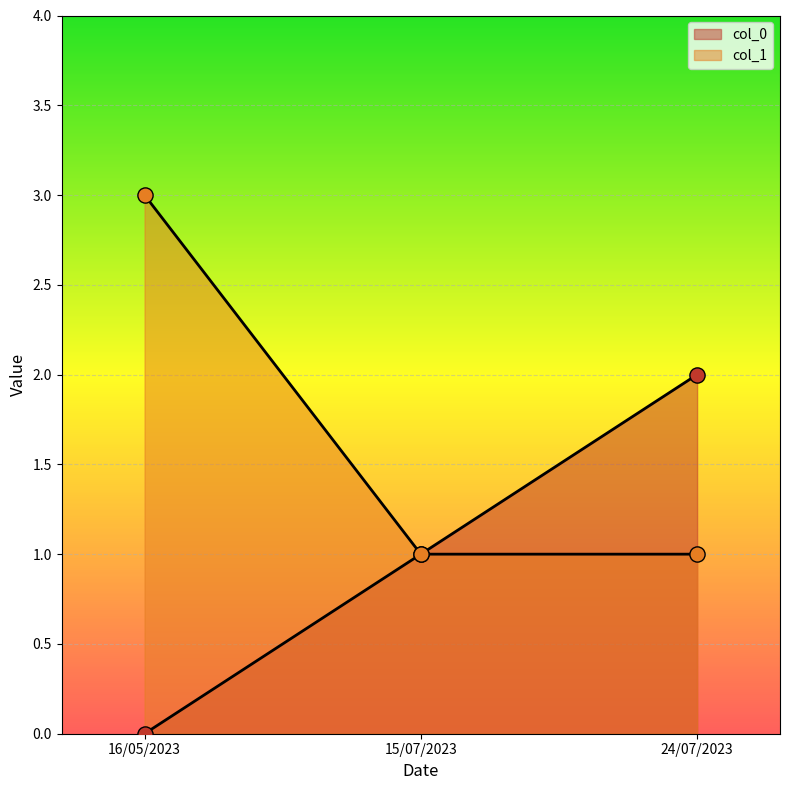

Which series has the largest Y range (max minus min)?

col_0